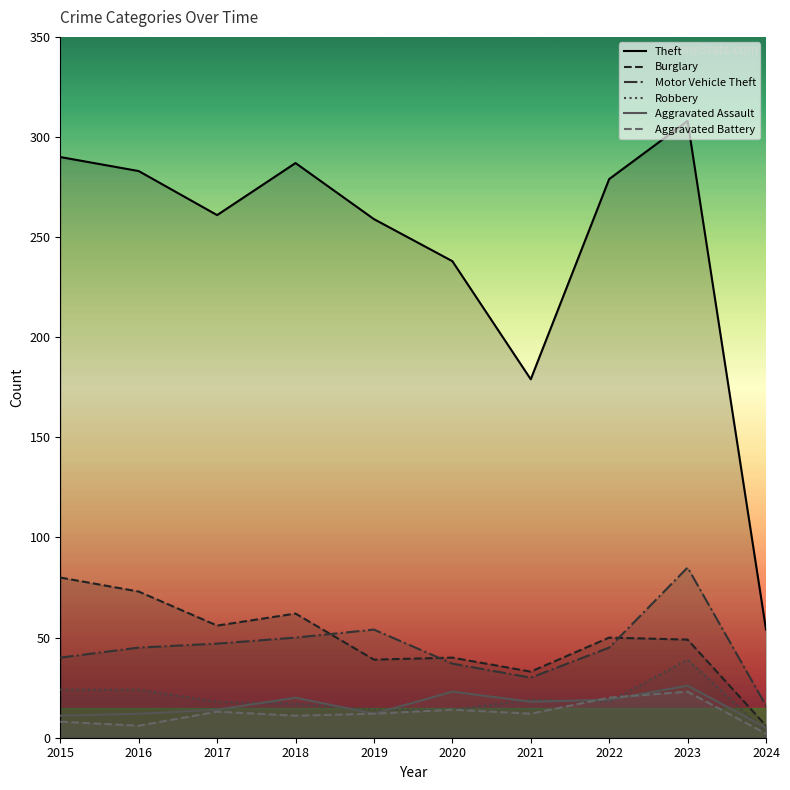

True or false: Theft and Robbery intersect in this chart.

False